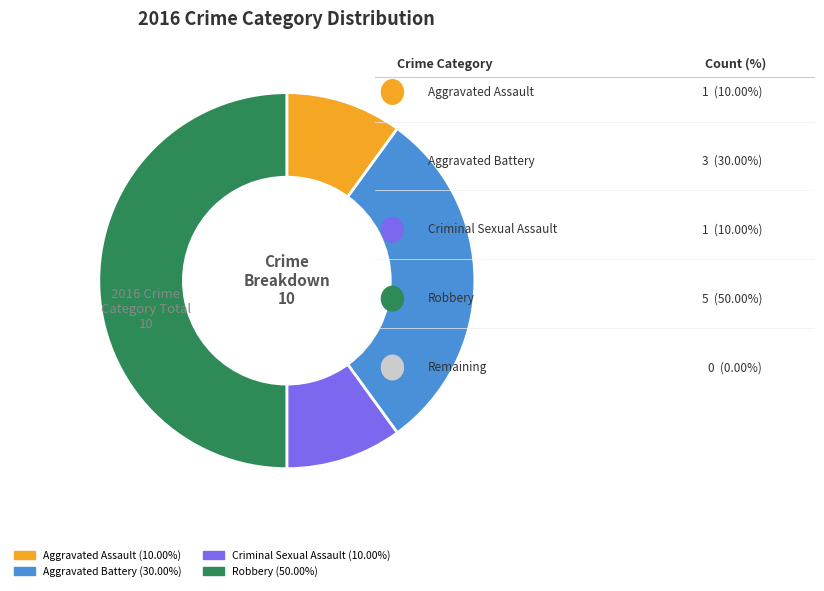

Between Criminal Sexual Assault and Robbery, which is larger?

Robbery